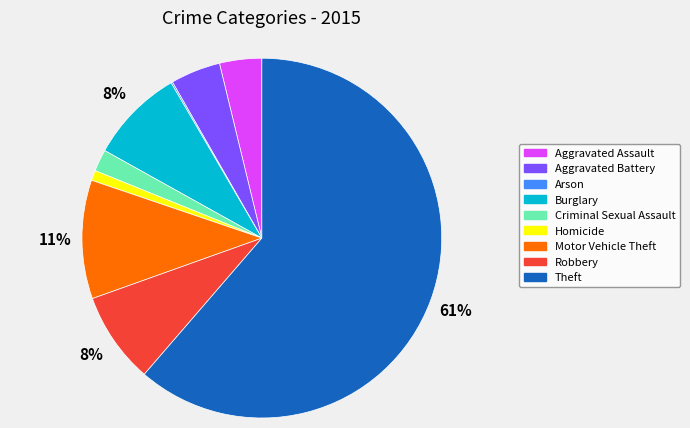

What percentage is the Homicide slice, to the nearest percent?

1%